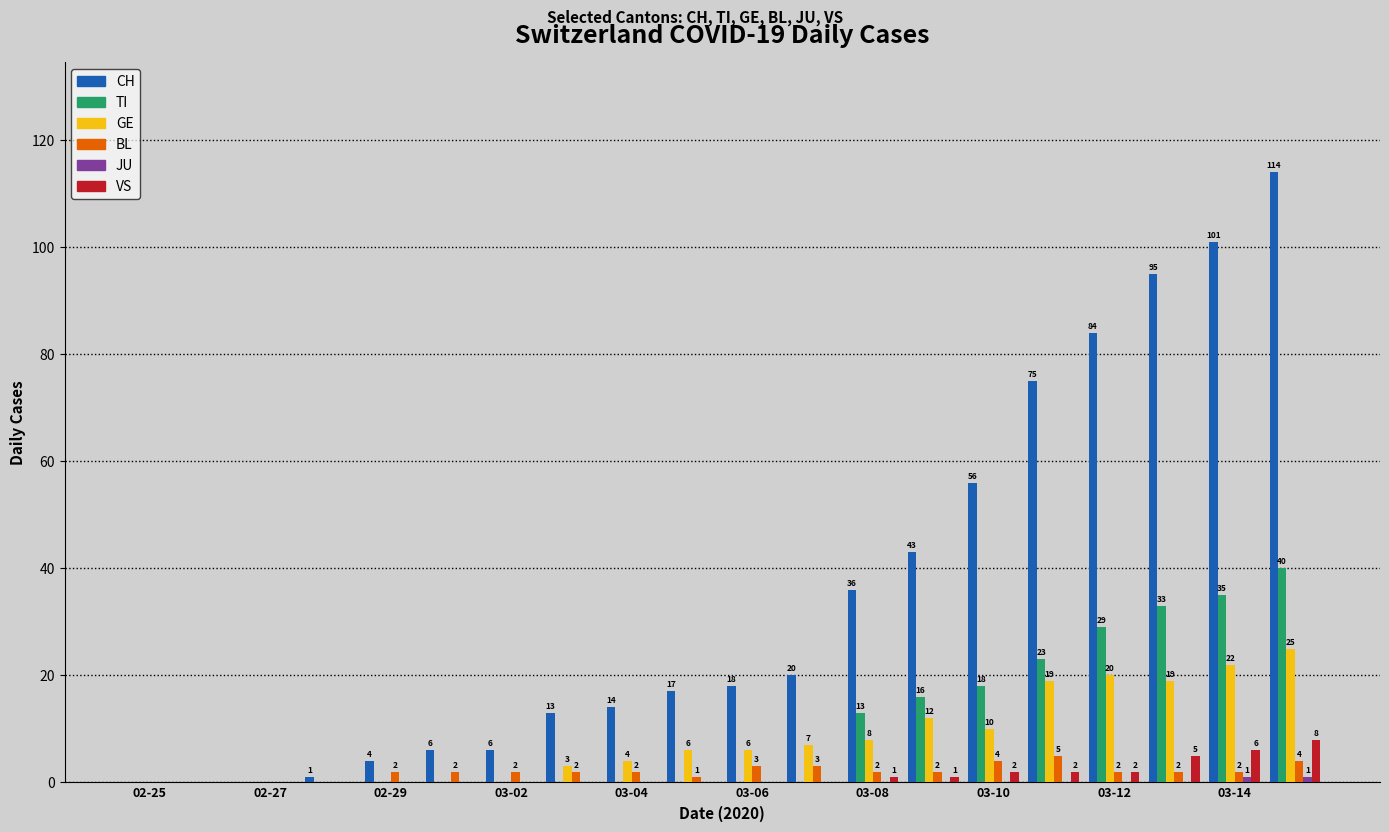

Which series has the largest total across all categories?

CH